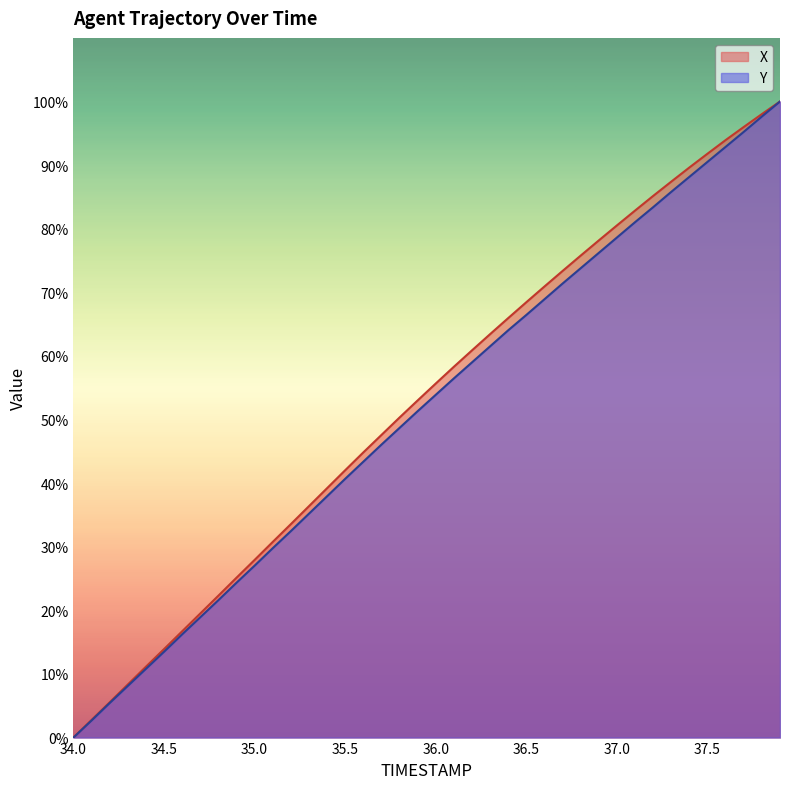

How many data points does each series have?

40